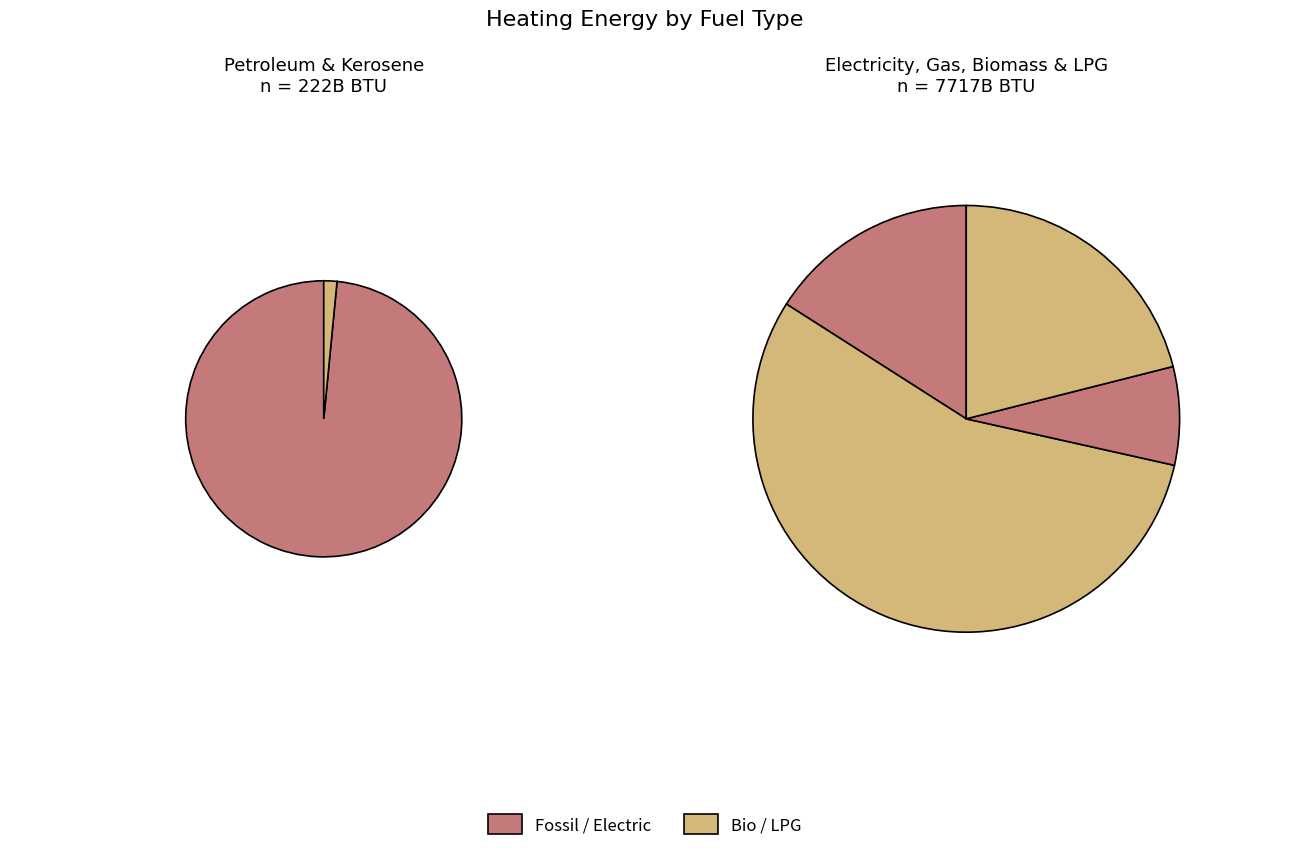

Between natural gas (BTU) and kerosene (BTU), which is larger?

natural gas (BTU)